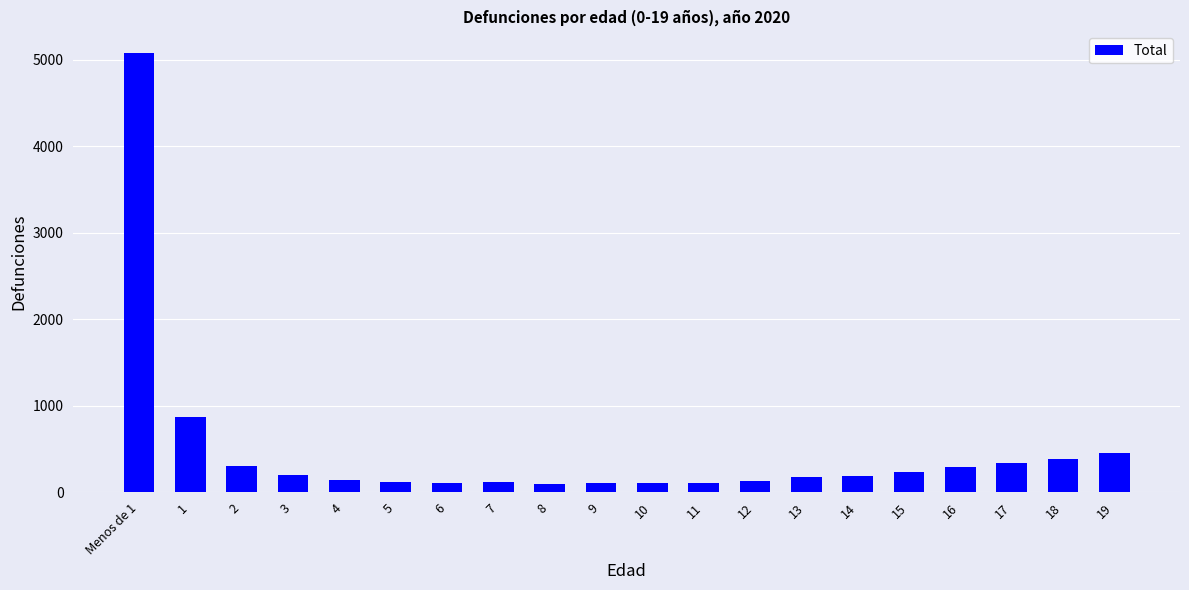

What position from the left is 13?

14